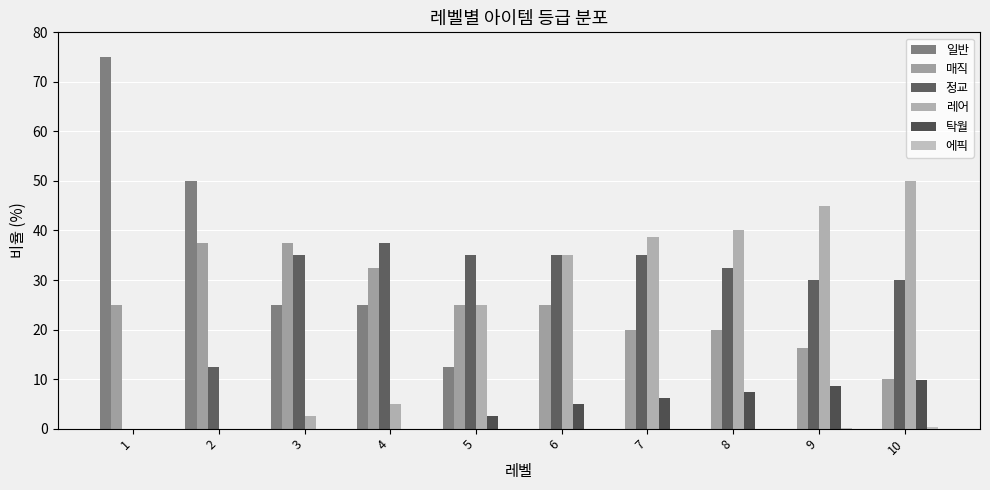

At which category is the sum across all series the highest?

1